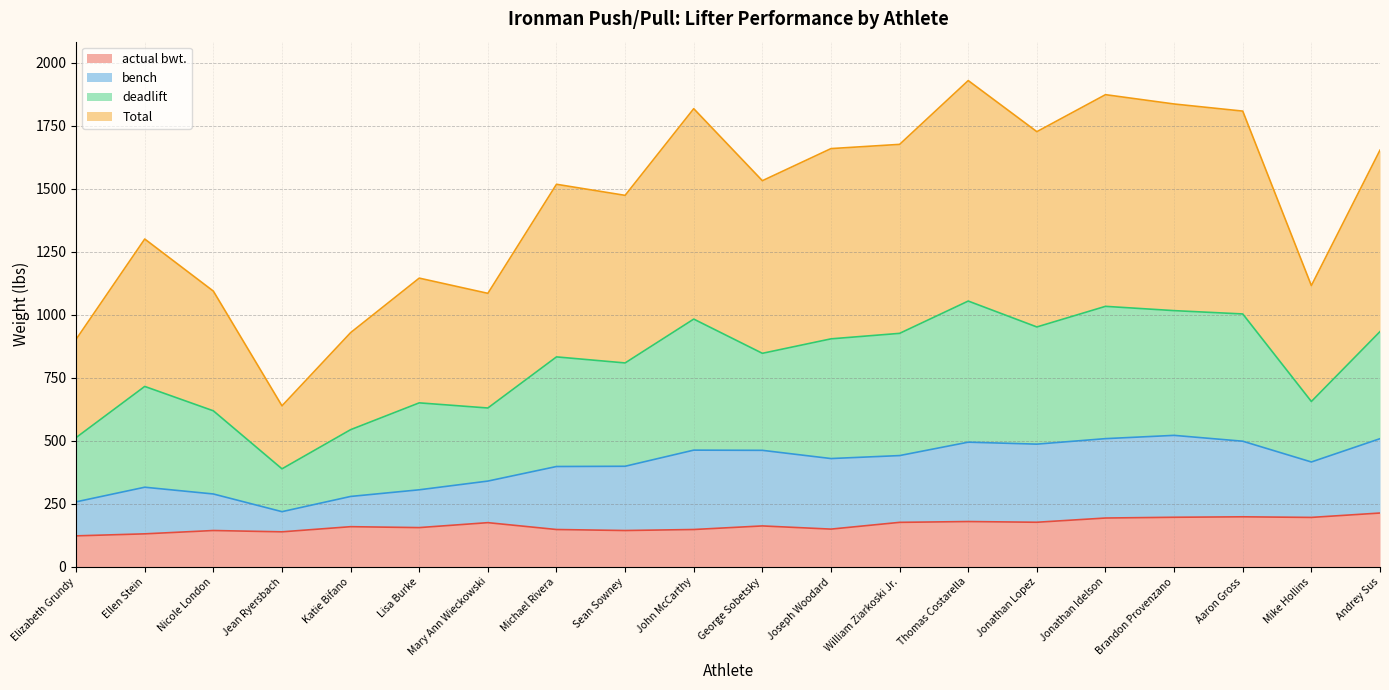

How many data points in Total are less than 1532?

10